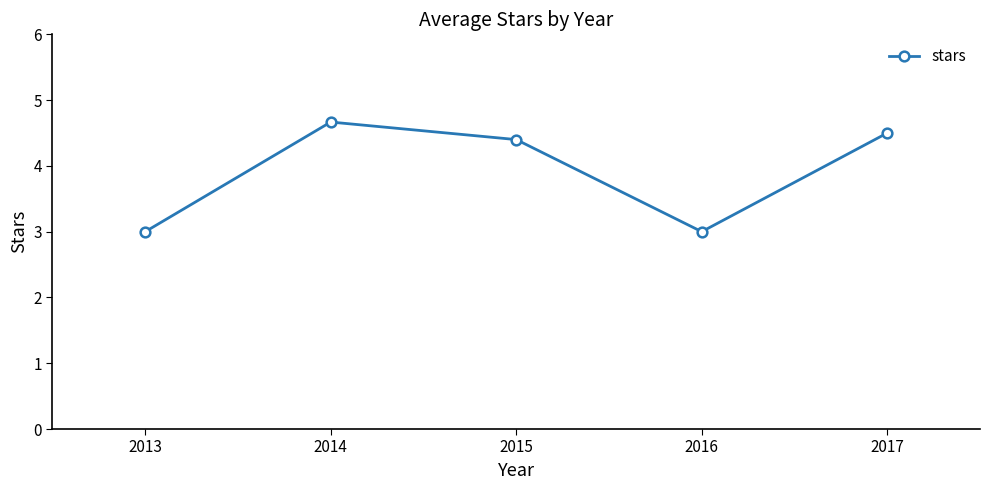

How many data points does each series have?

5